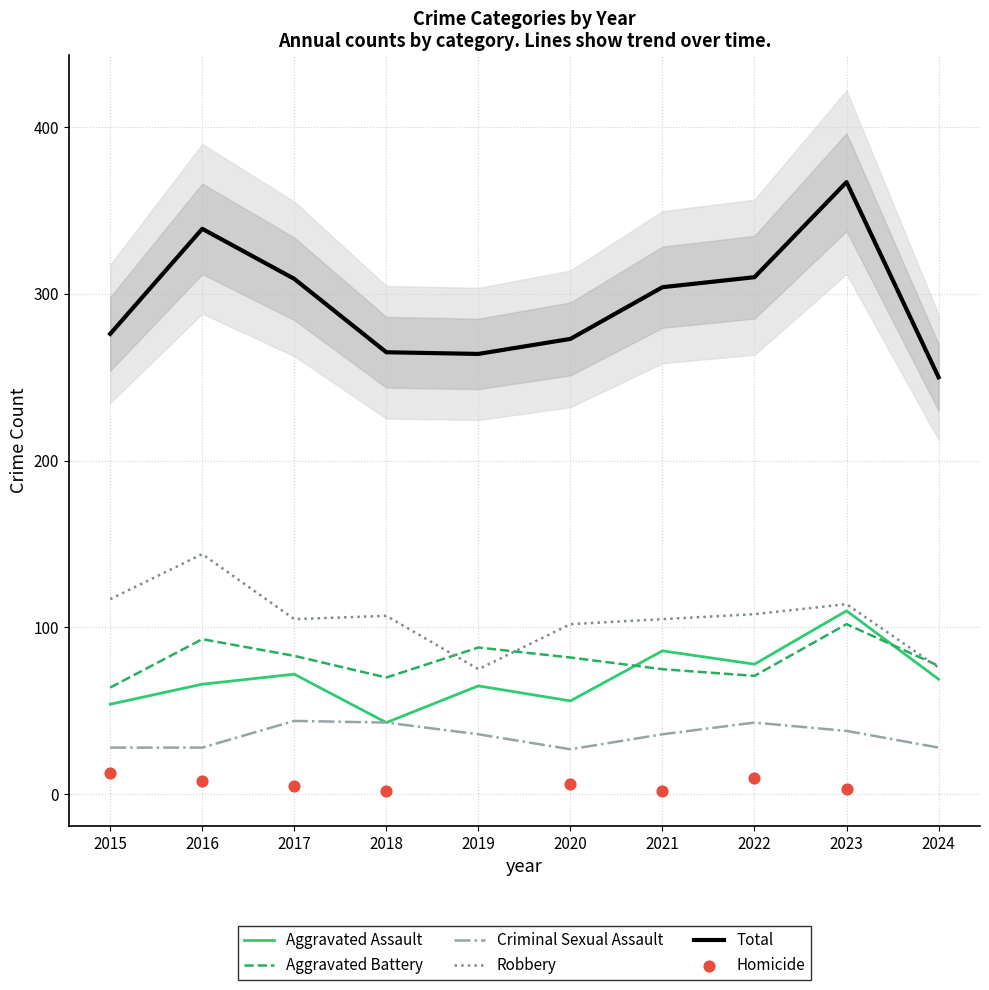

Which series has the largest Y range (max minus min)?

Total